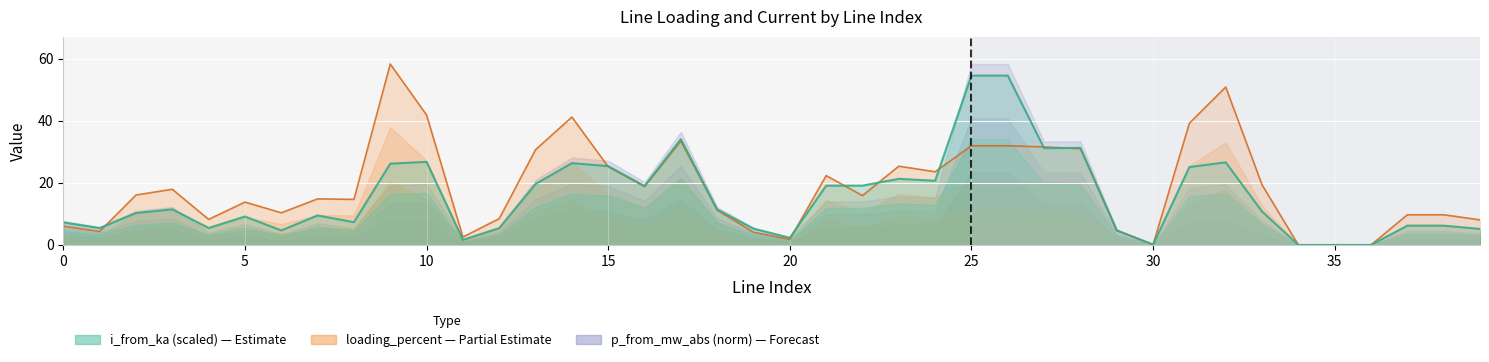

Which series has the largest total across all categories?

loading_percent